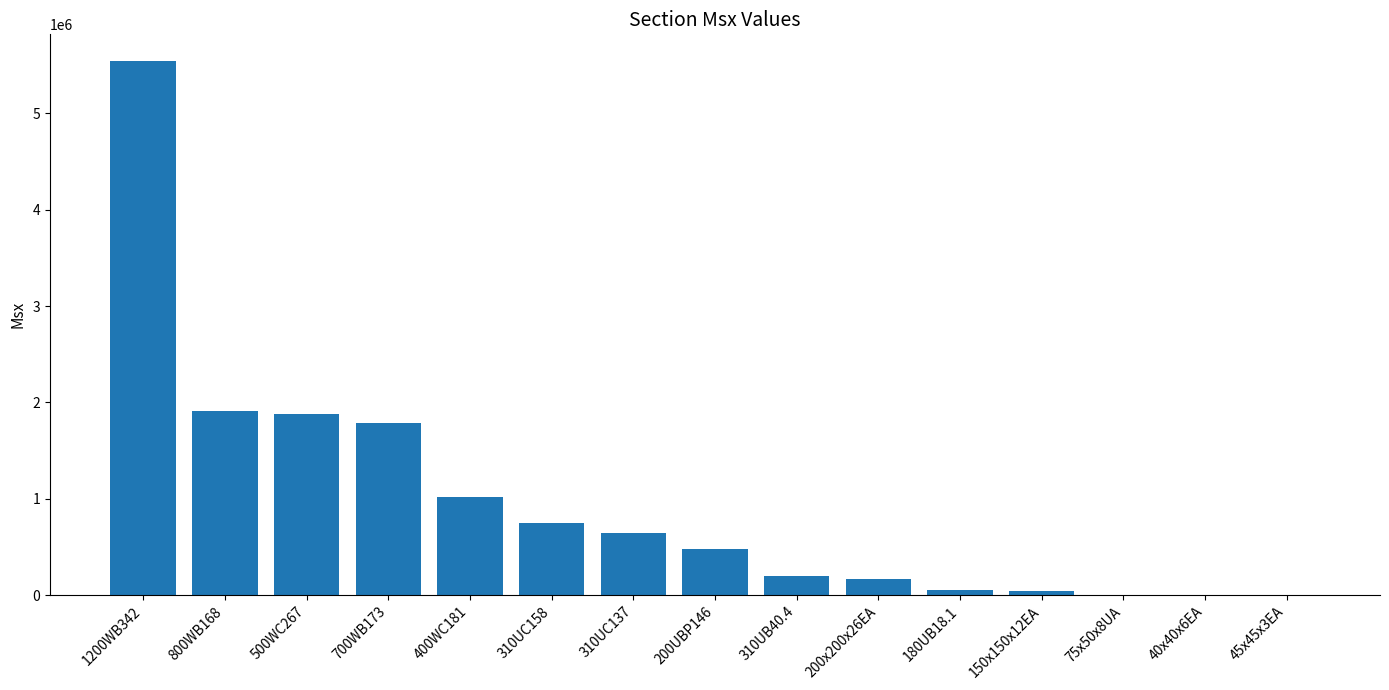

What is the ratio of the value at 800WB168 to the value at 310UB40.4?

9.5